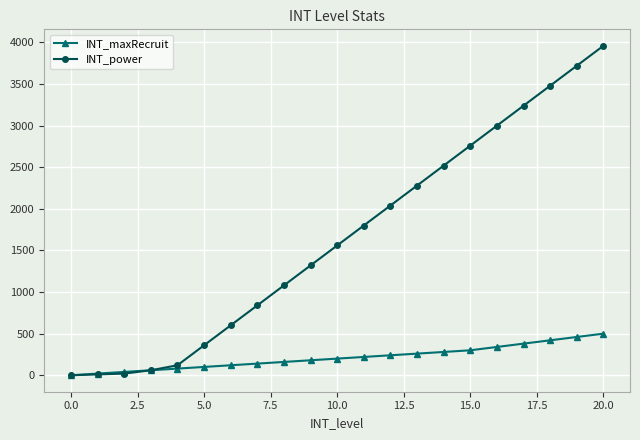

Which series has the widest spread of values?

INT_power